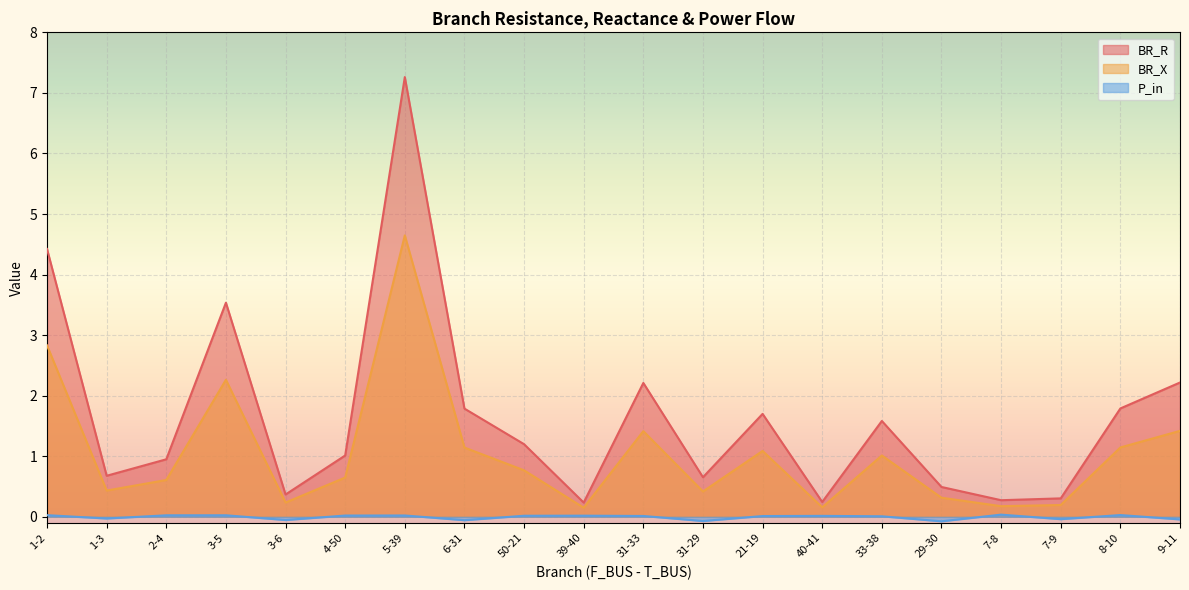

Which series has the largest total across all categories?

BR_R